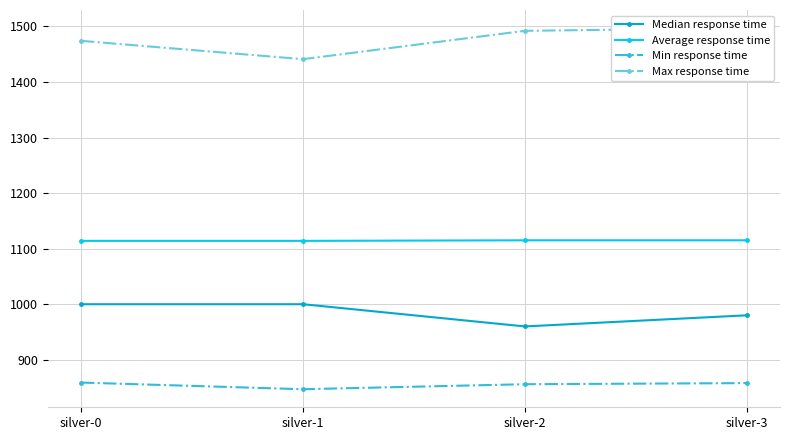

What is the value of the Min response time point at the 4th from the left?

858